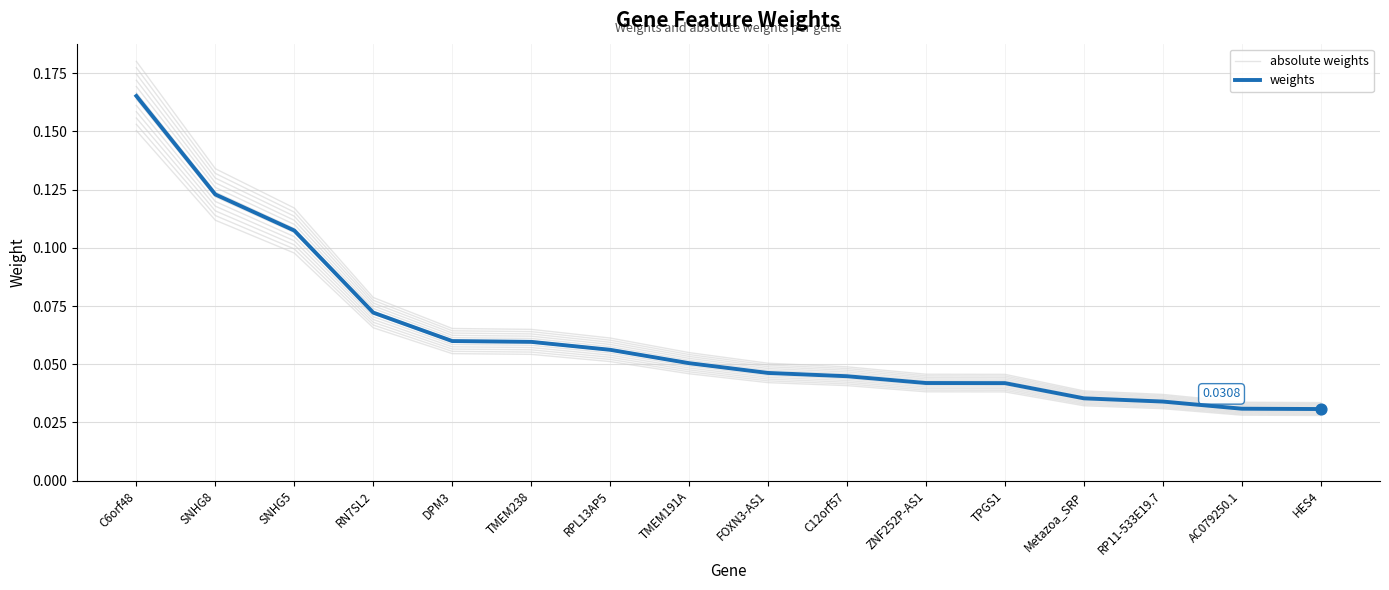

Which series has the largest Y range (max minus min)?

absolute weights